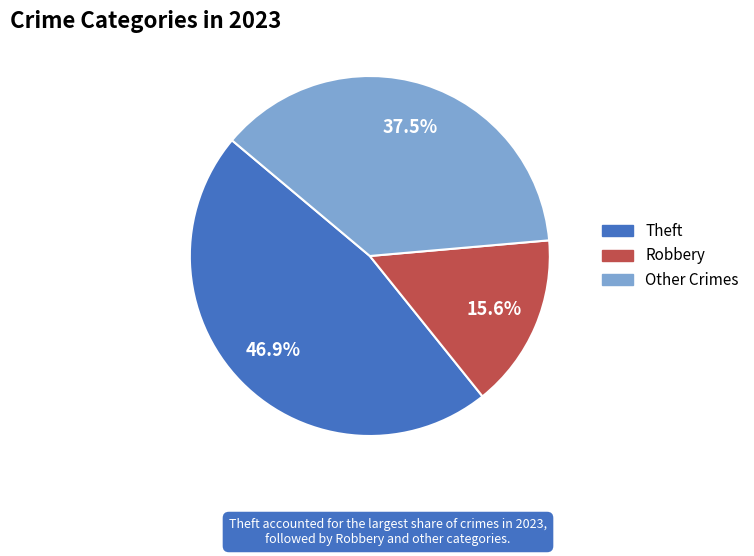

Is there a majority slice in this chart?

No